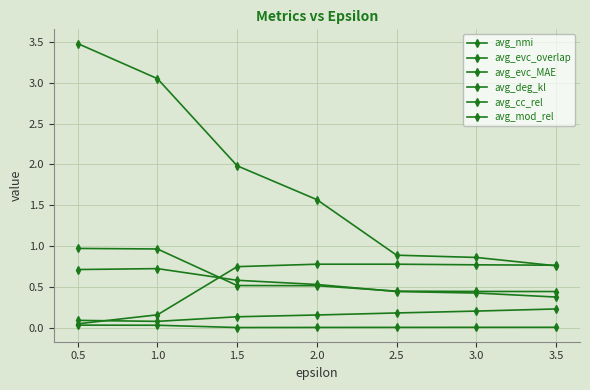

How many data points does each series have?

7